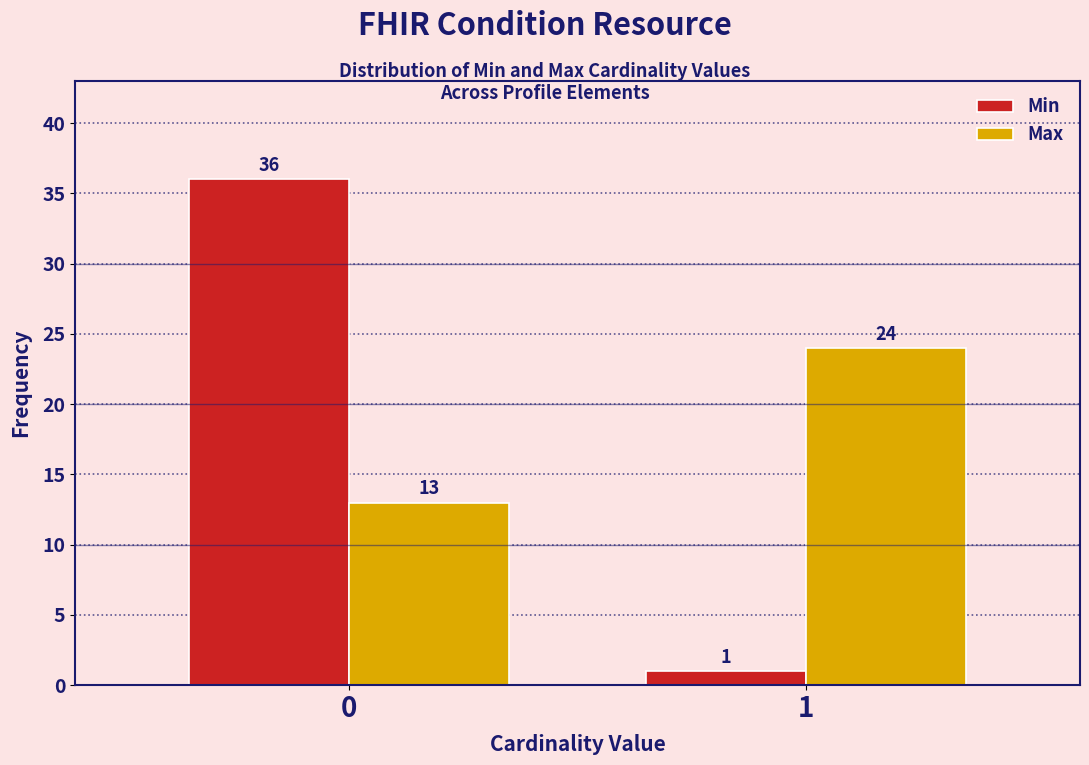

Reading left to right, list all the values displayed in this chart.

Min: 0=36	1=1
Max: 0=13	1=24